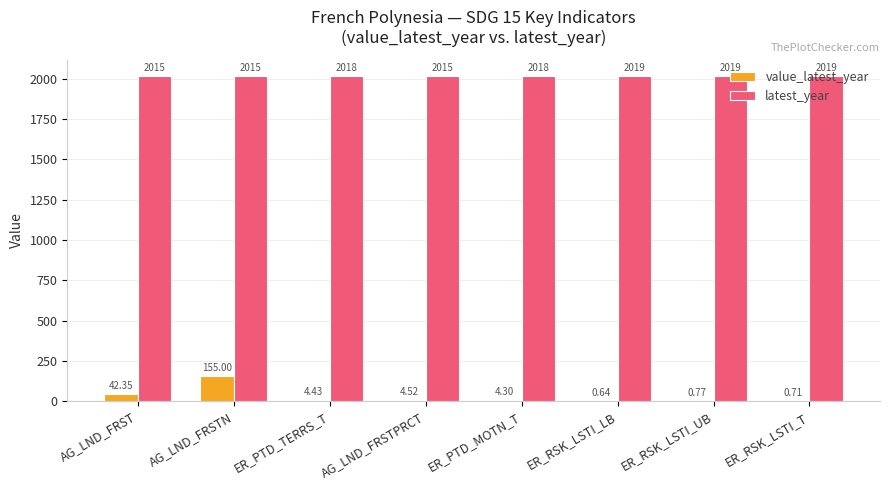

What is the approximate value of latest_year at ER_PTD_MOTN_T?

2018.0